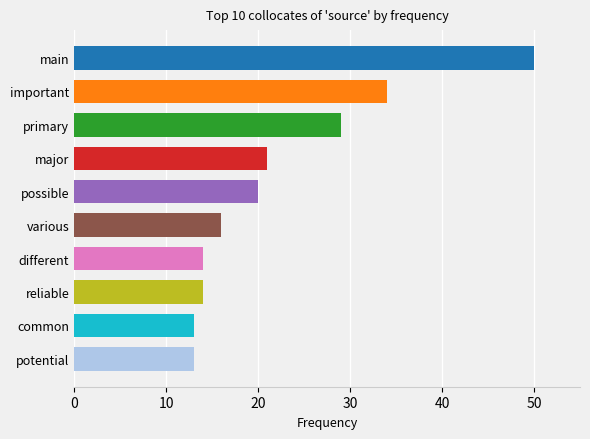

Approximately how many times larger is the value at main compared to possible?

2.5